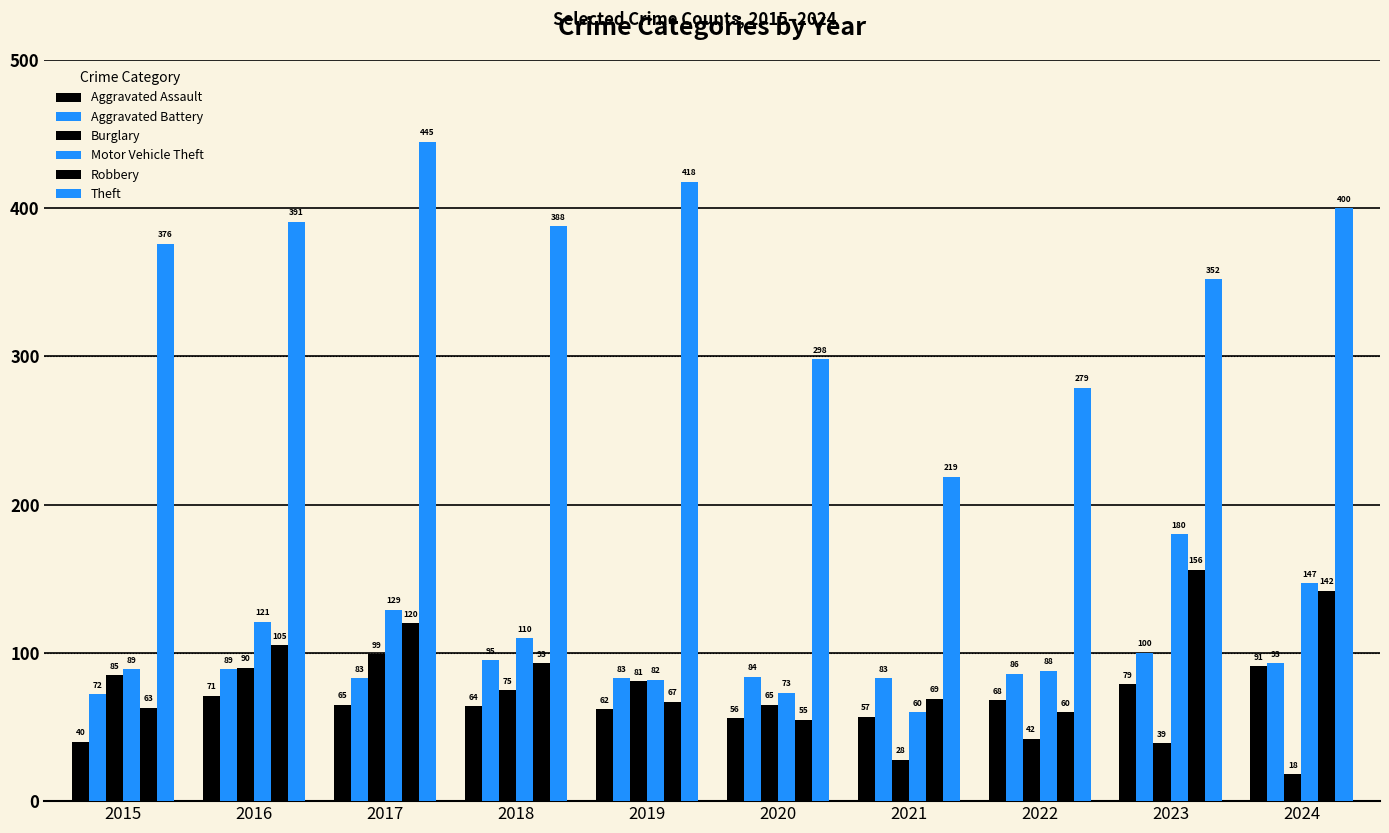

The Burglary series shows 75 at 2018. True or false?

True